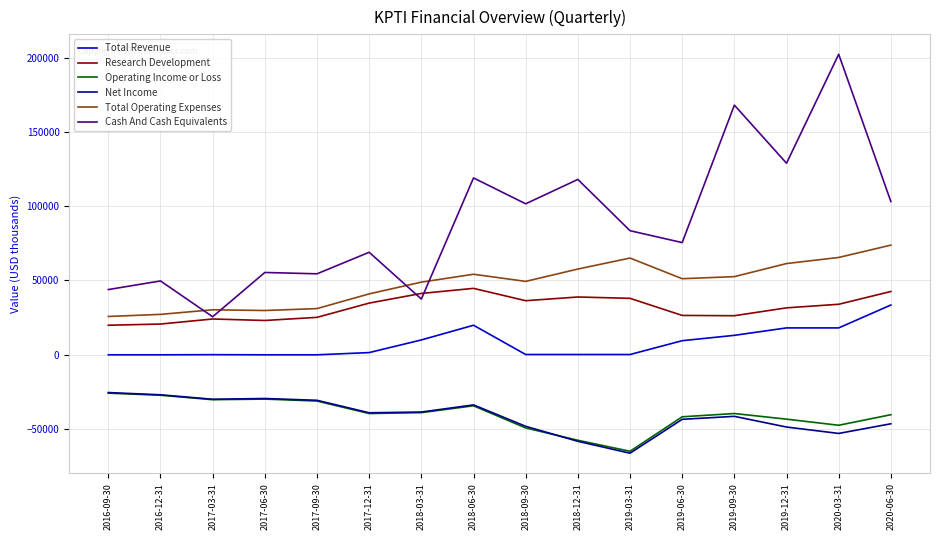

What is the sum of all Total Revenue values?

124400